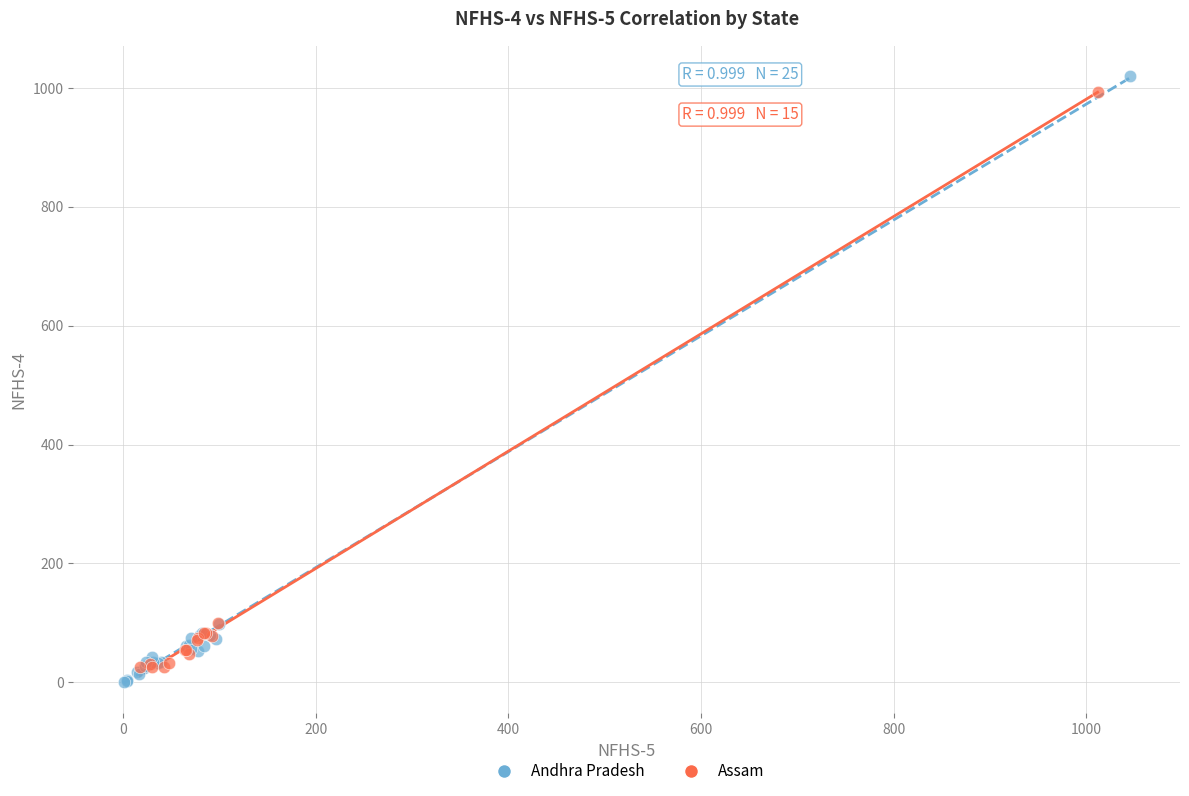

Which series reaches the maximum Y coordinate?

Andhra Pradesh